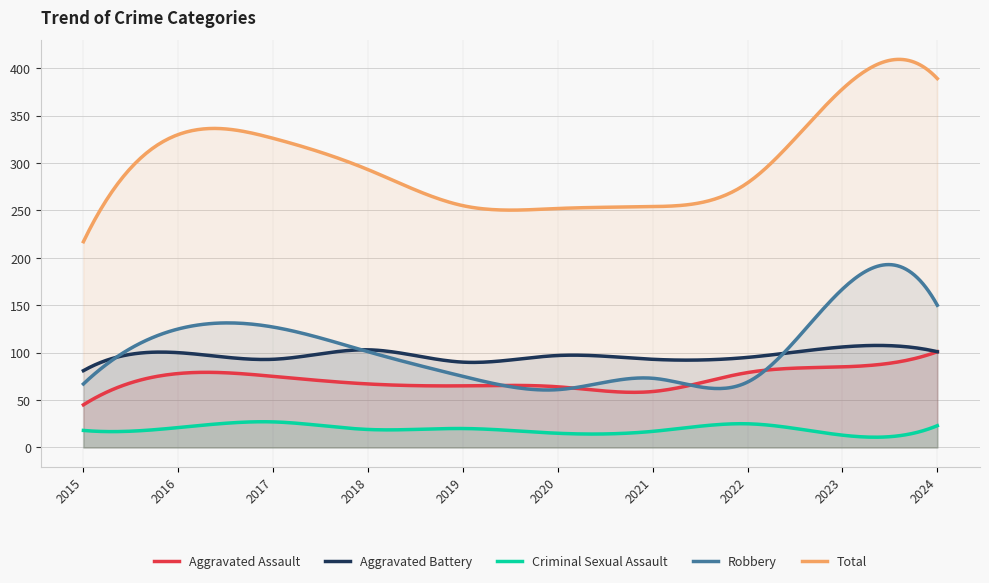

True or false: Aggravated Assault and Aggravated Battery intersect in this chart.

False